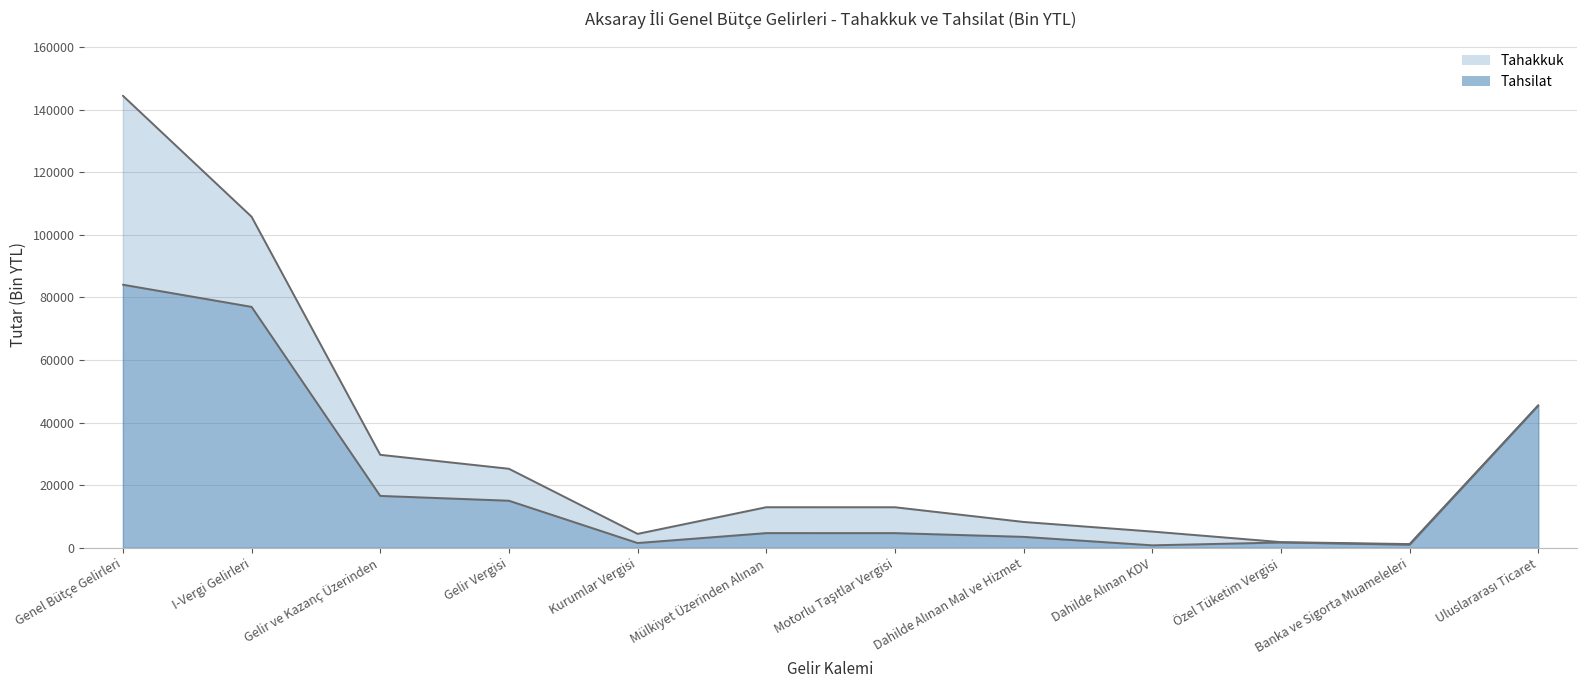

Is the value of Tahakkuk at Gelir Vergisi greater than the value of Tahsilat at Uluslararası Ticaret?

No